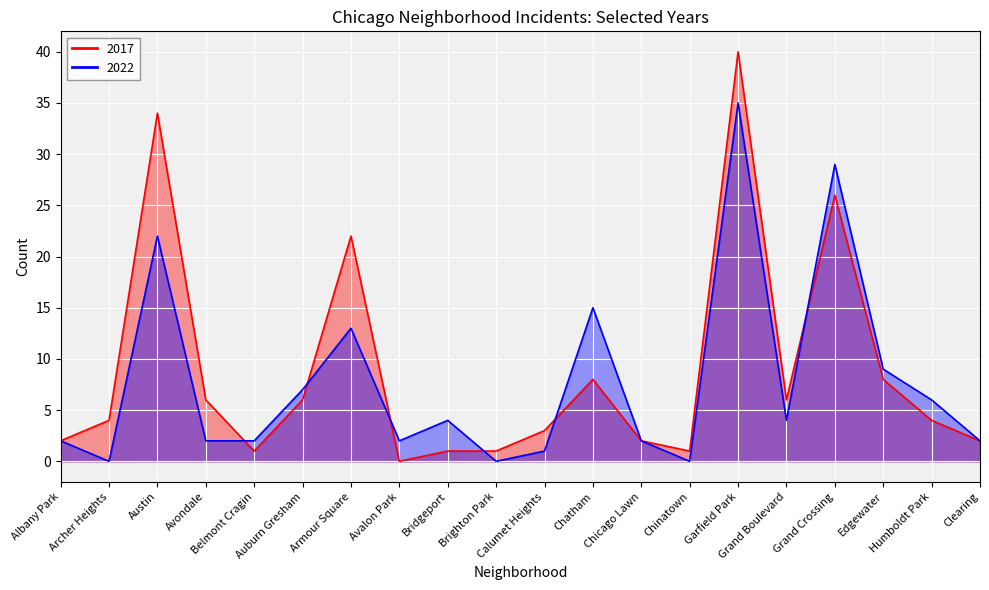

True or false: 2022 has a value of 11 at Humboldt Park.

False